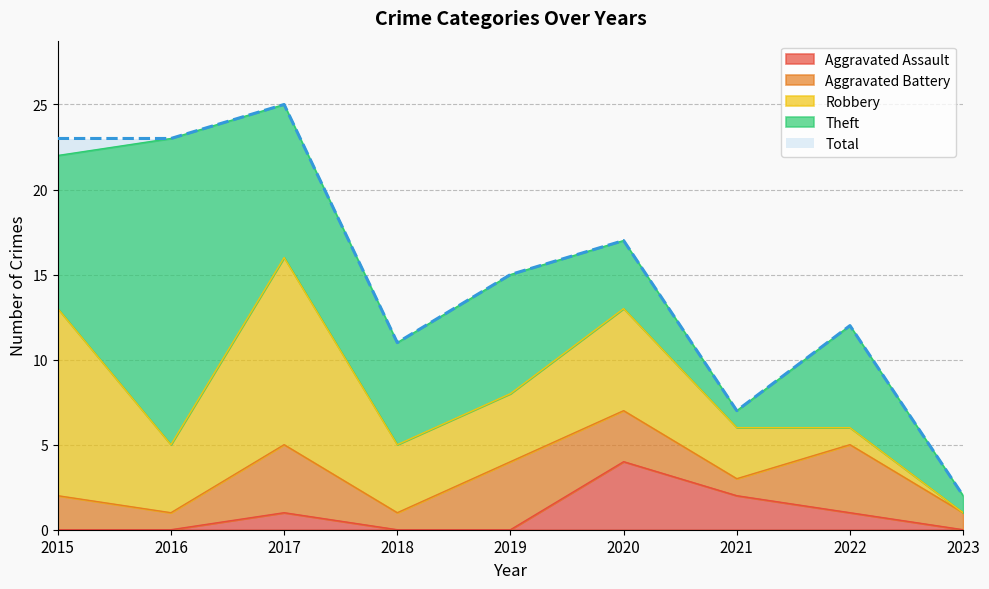

True or false: Aggravated Battery has more than 2 interior local peaks.

True